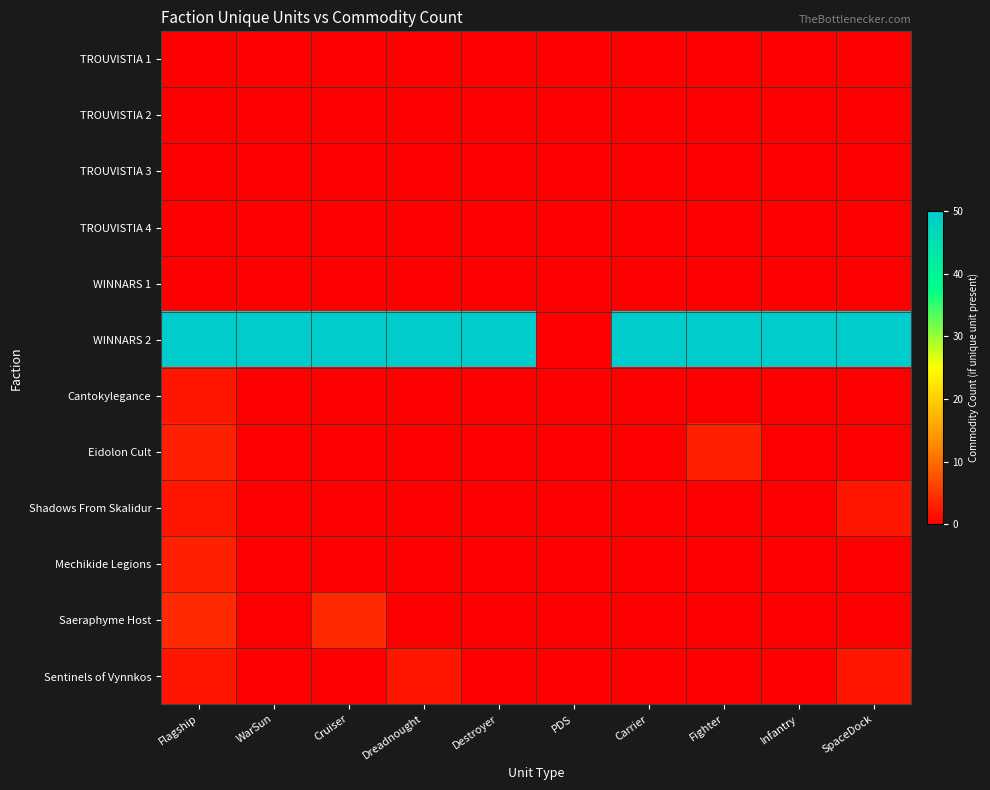

Which has a higher value, SpaceDock or Flagship?

SpaceDock